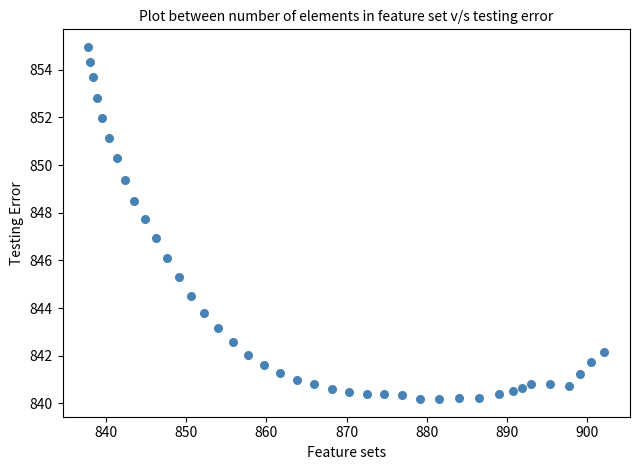

What is the range of X values (max minus min)?

64.4